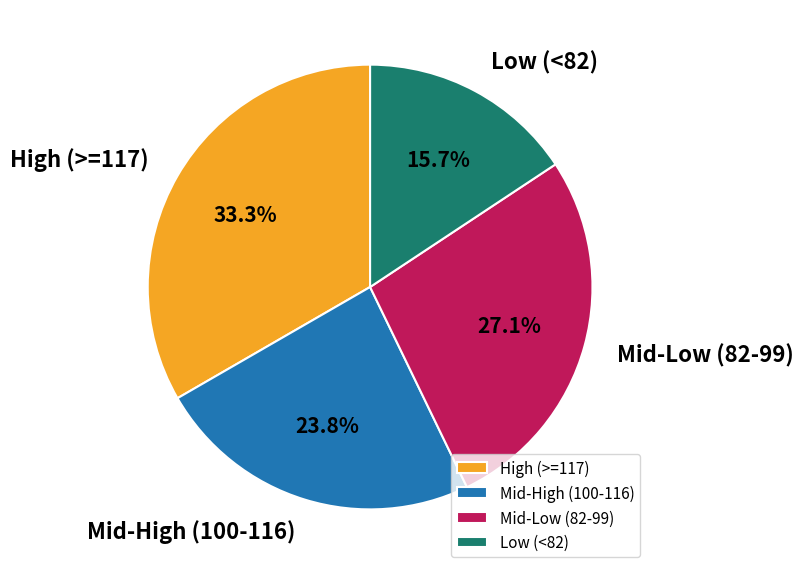

Rank the categories by value from highest to lowest.

High (>=117), Mid-Low (82-99), Mid-High (100-116), Low (<82)